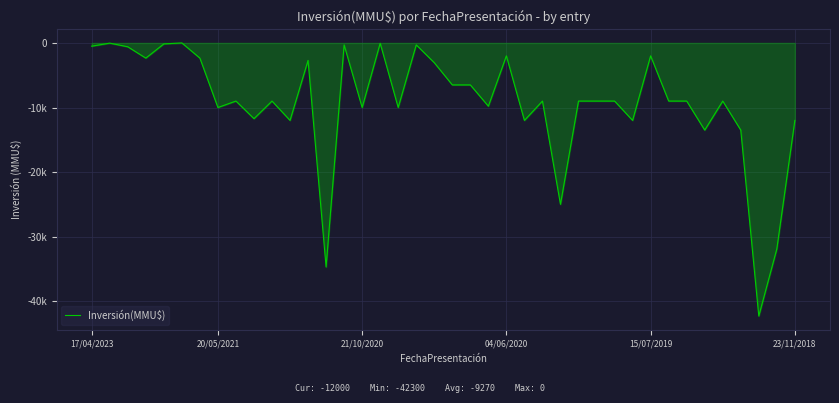

Reading left to right, what are all the values shown in this chart?

-500	-30	-593	-2350	-147	0	-2350	-10000	-9000	-11728	-9000	-12000	-2700	-34696	-300	-10000	-48	-10000	-300	-3058	-6500	-6500	-9800	-2000	-12000	-9000	-25000	-9000	-9000	-9000	-12000	-2000	-9000	-9000	-13500	-9000	-13500	-42300	-31900	-12000